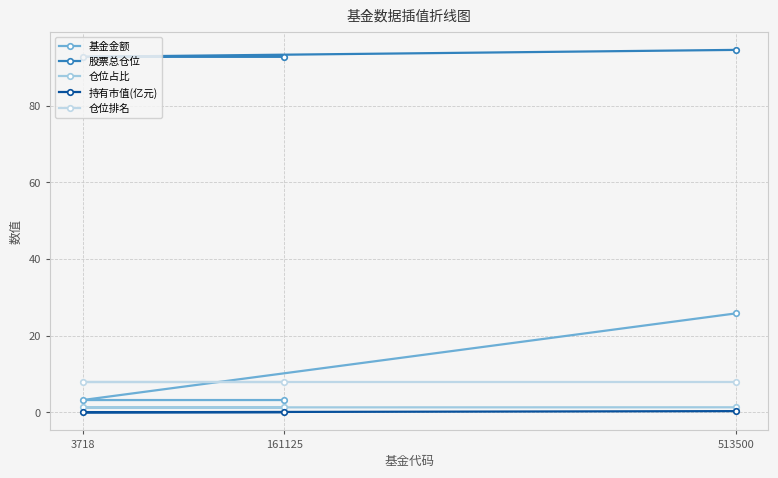

The 持有市值(亿元) series shows 0.0 at 3718. True or false?

True